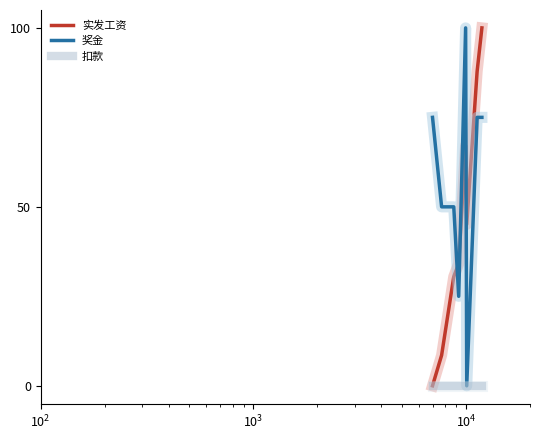

After their last crossing, which series has the higher values: 奖金 or 实发工资?

实发工资